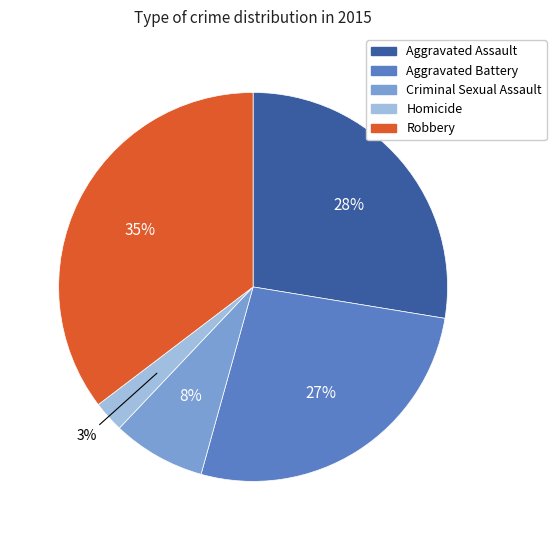

True or false: Aggravated Battery accounts for 41% of the total.

False